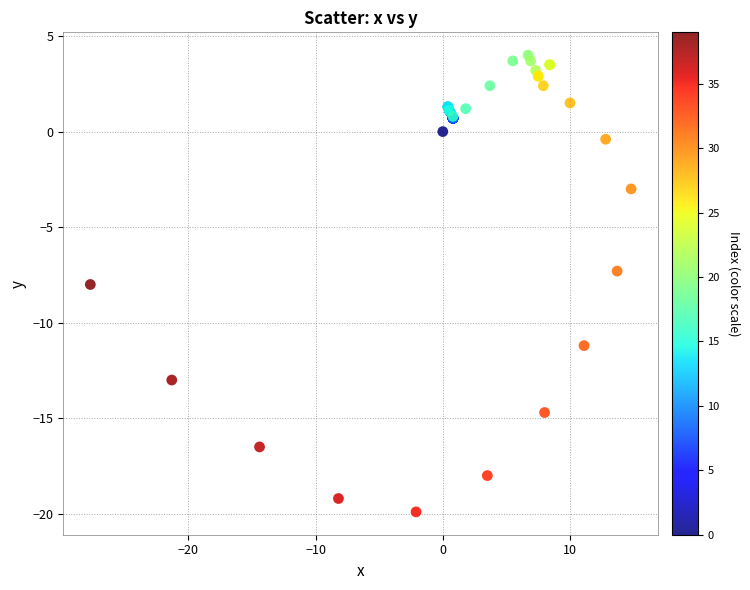

What Y value in the scatter plot is closest to -7?

-7.3